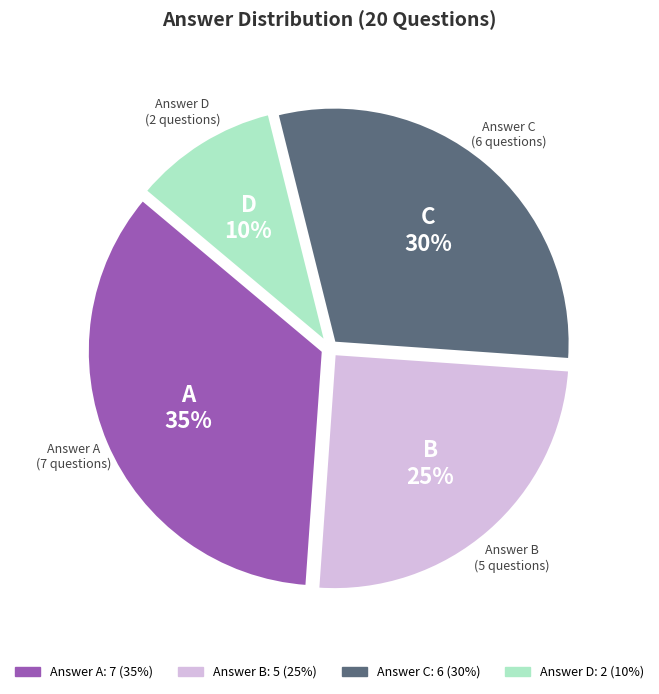

Does any single category account for the majority?

No